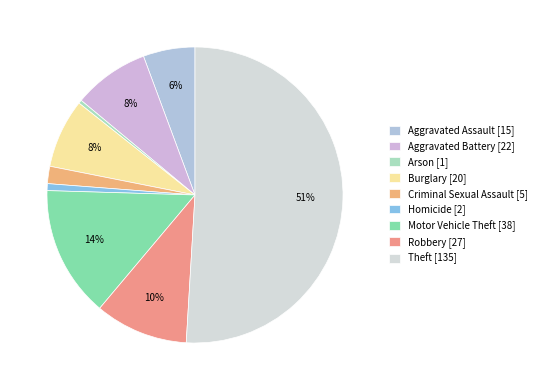

Approximately how many times larger is the value at Motor Vehicle Theft compared to Theft?

0.3